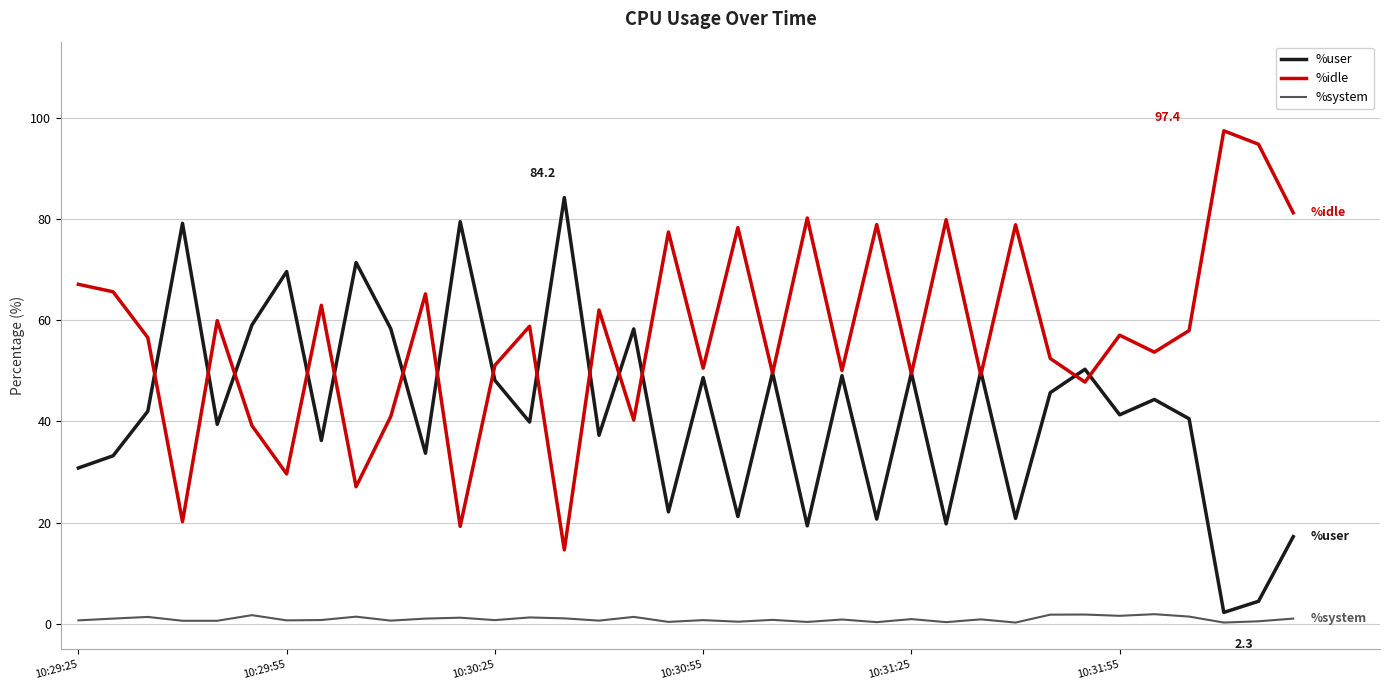

True or false: %idle and %system intersect in this chart.

False